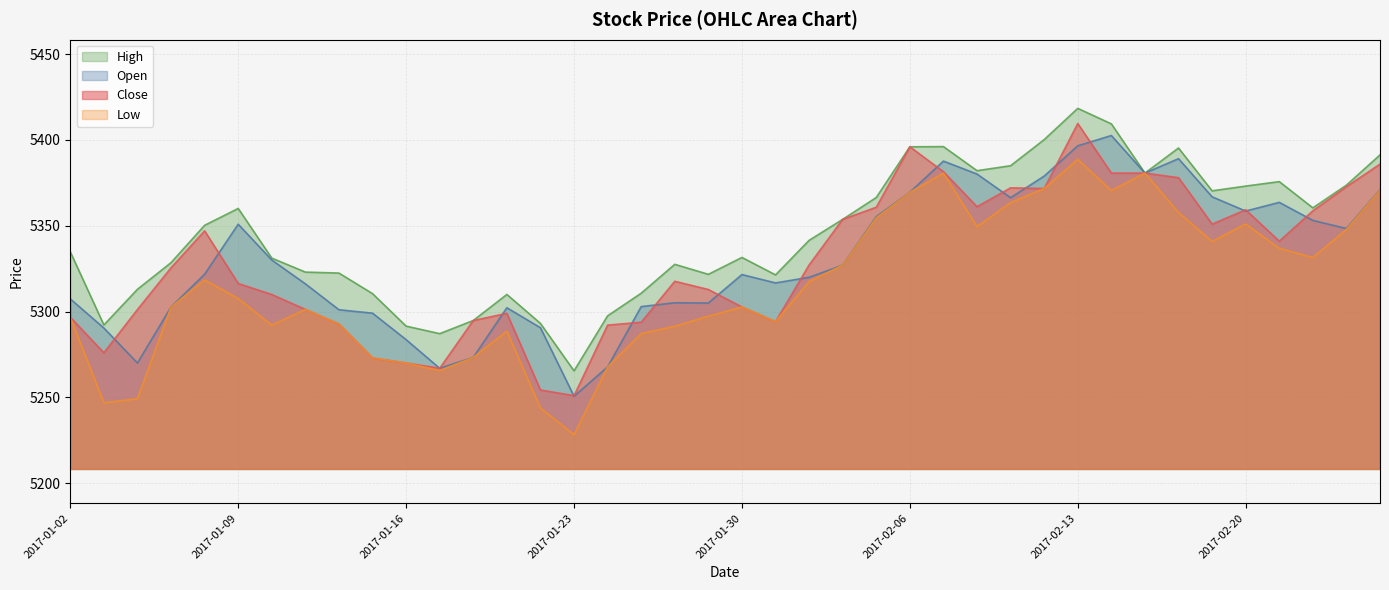

How many lines are shown in the chart?

4